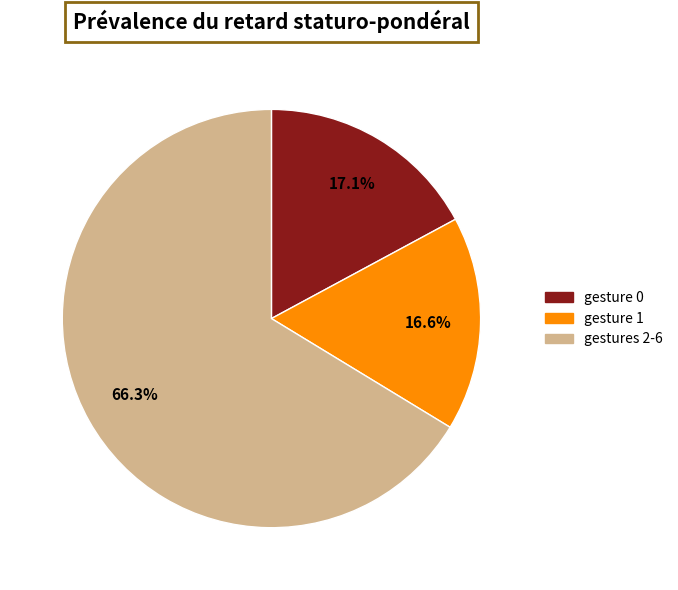

Is there a majority slice in this chart?

Yes